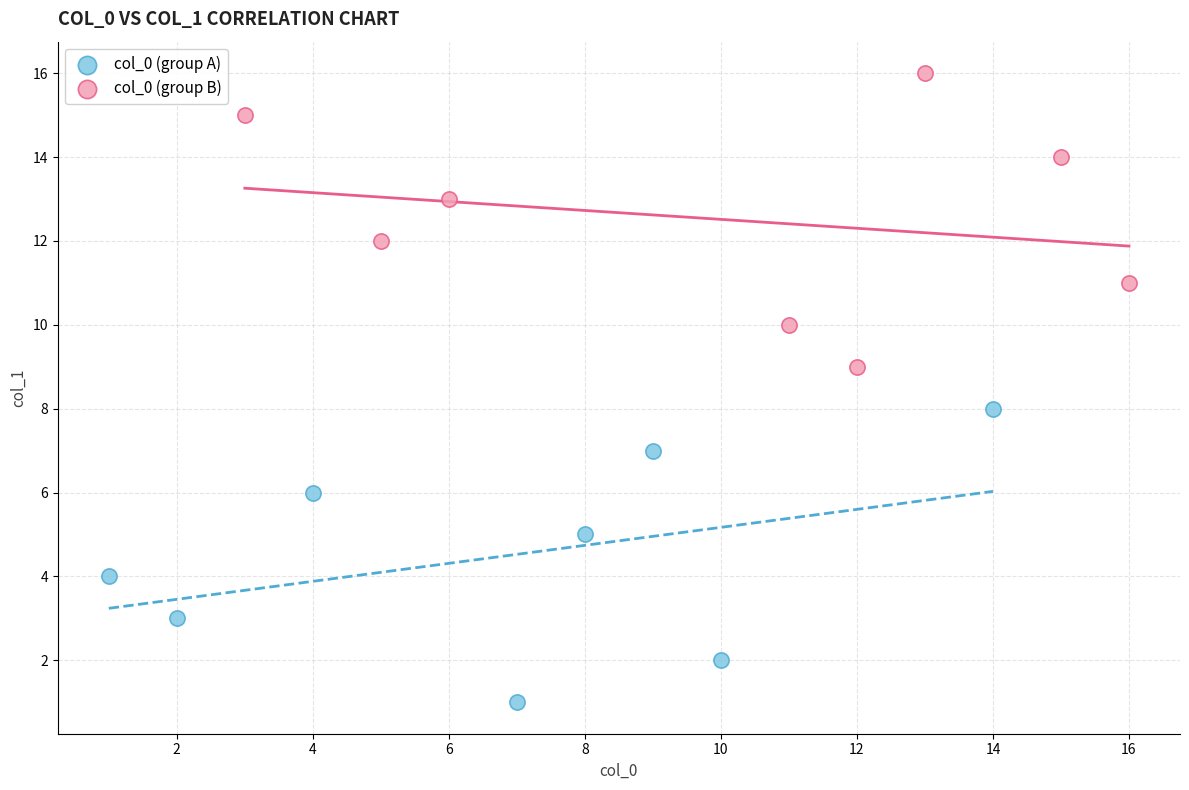

Which series contains the highest Y value?

col_0 (group B)